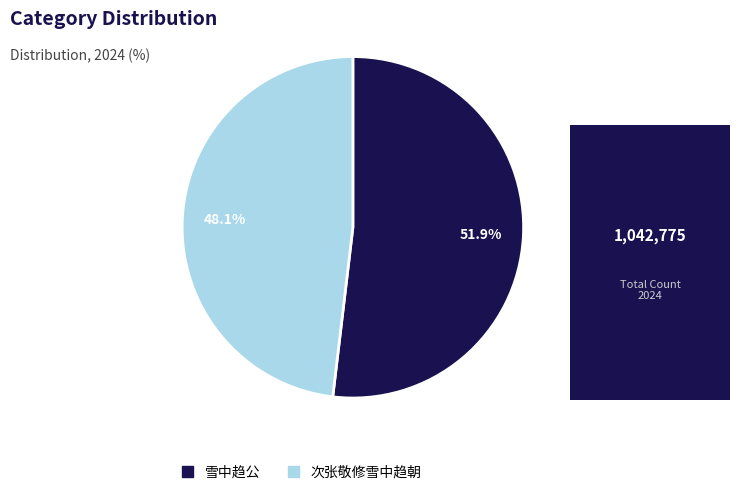

To the nearest percent, what percentage of the pie is 次张敬修雪中趋朝?

48%